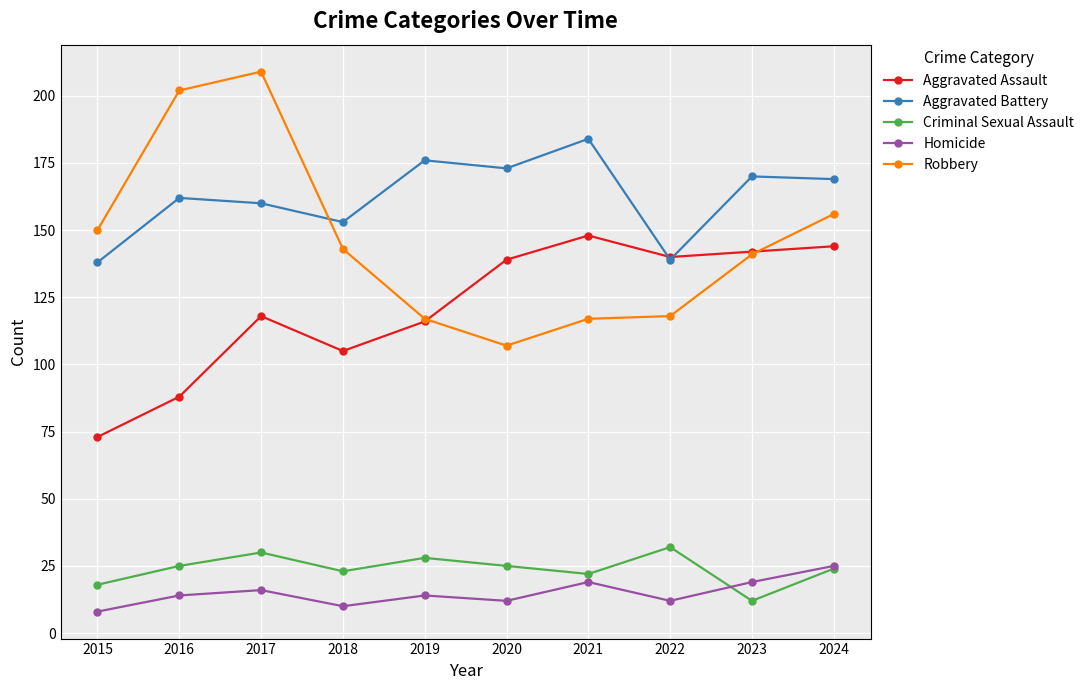

Rank the series at 2015 from lowest to highest value.

Homicide, Criminal Sexual Assault, Aggravated Assault, Aggravated Battery, Robbery